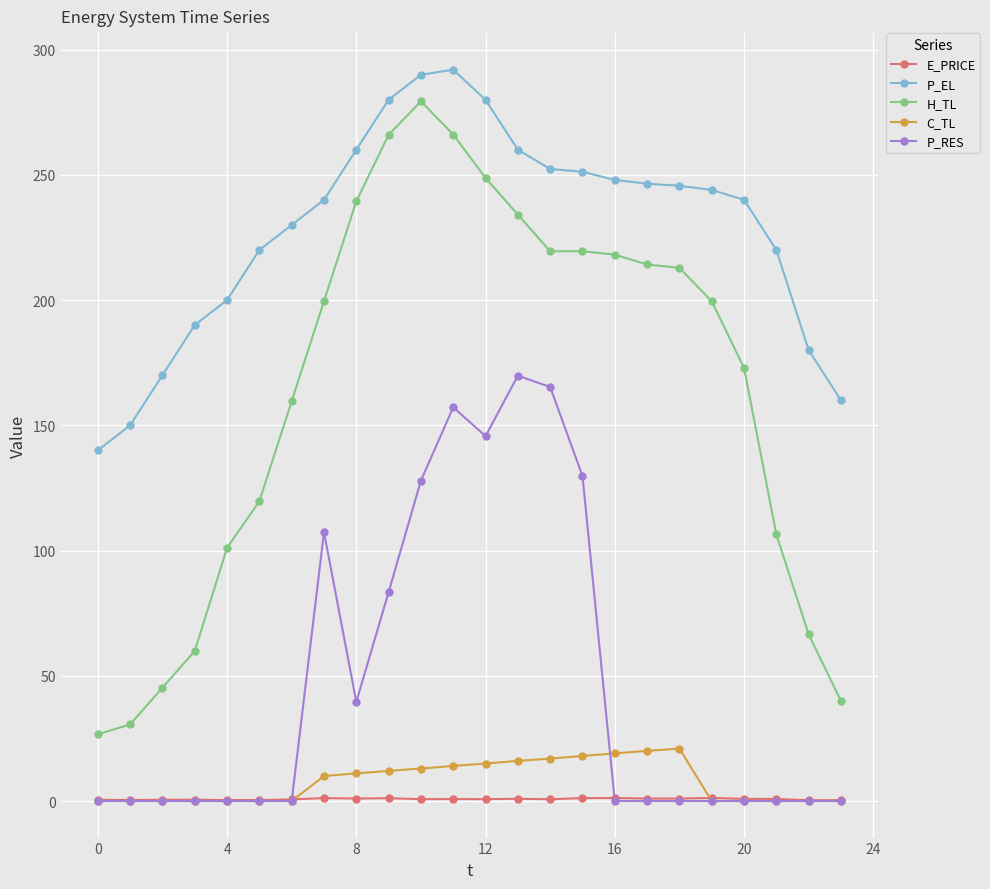

True or false: E_PRICE and P_EL intersect in this chart.

False